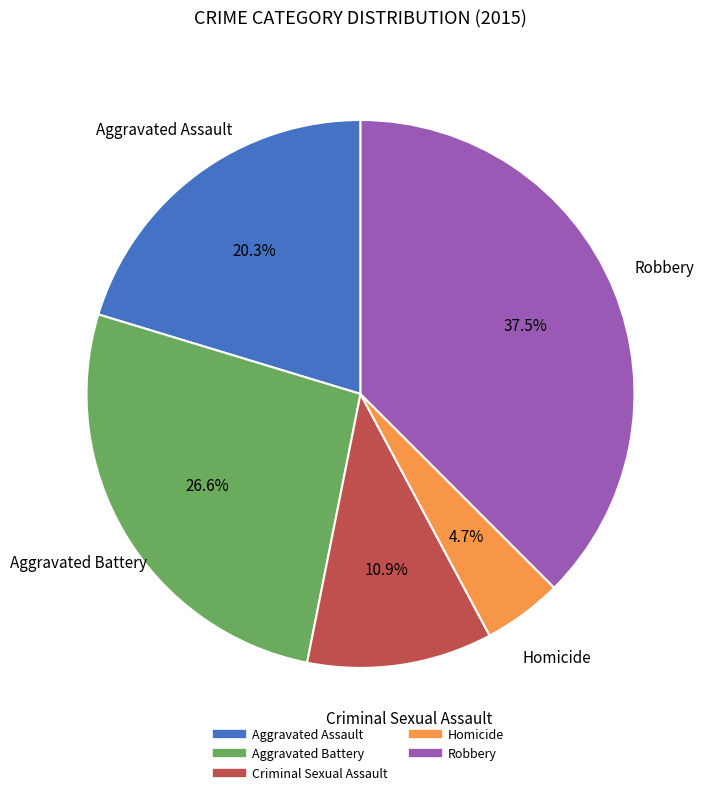

Which slice is the largest?

Robbery